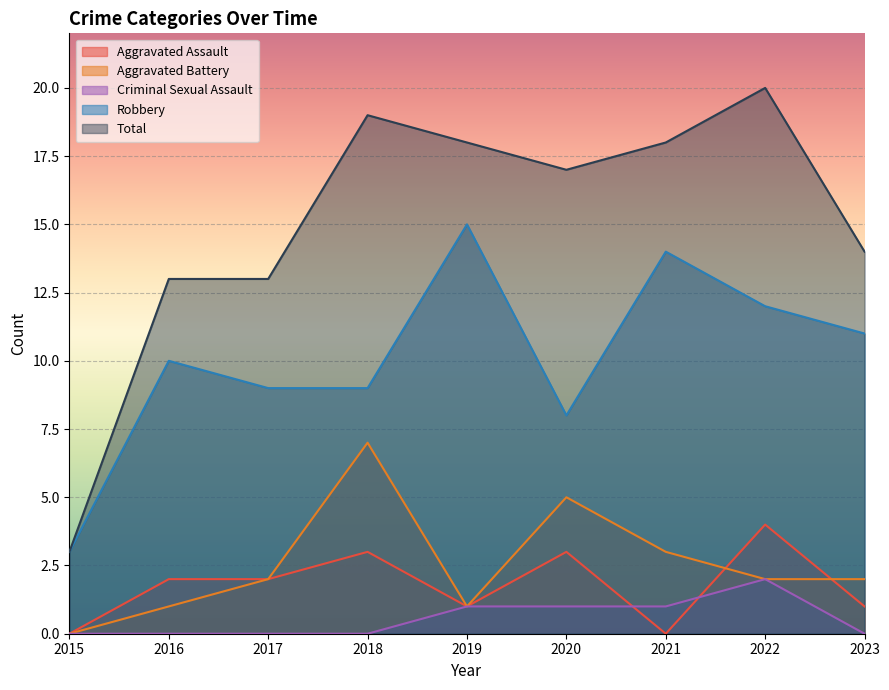

Which series has the widest spread of values?

Total